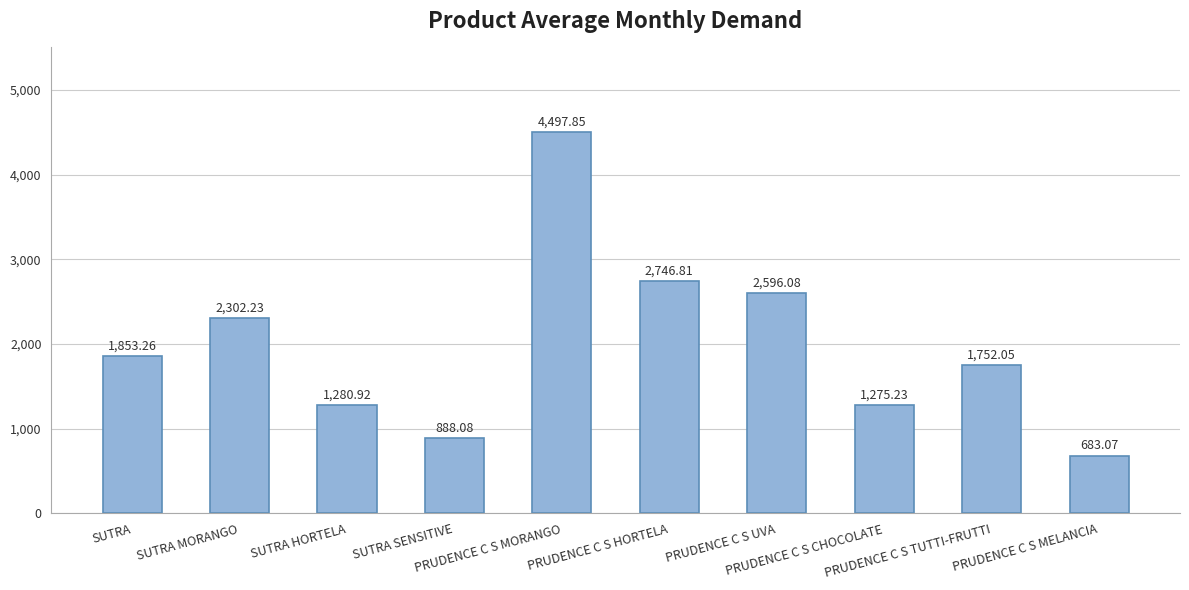

Which label corresponds to the largest value in the chart?

PRUDENCE C S MORANGO